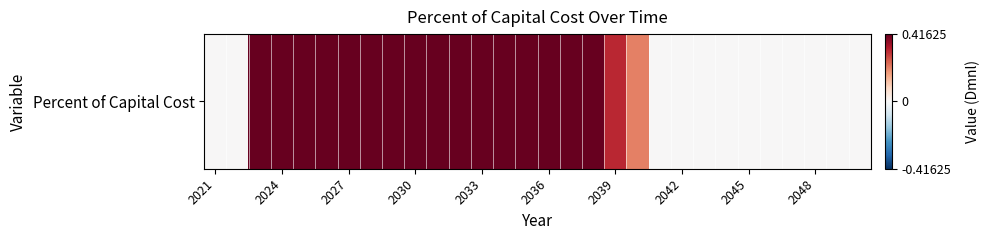

The chart shows a value of 0.2 at 2021. True or false?

False